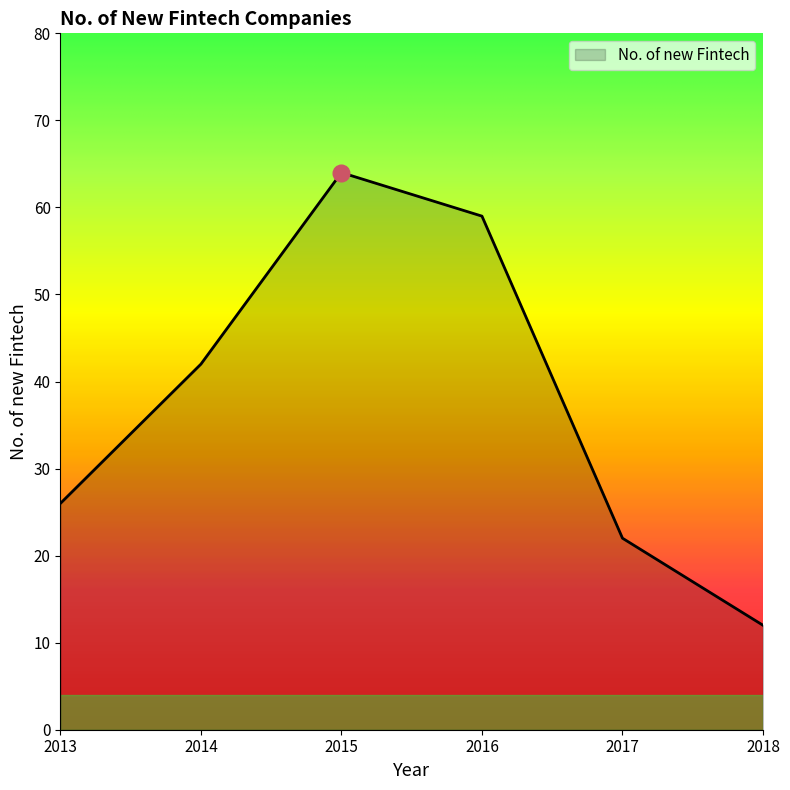

What is the maximum value shown in the chart?

64